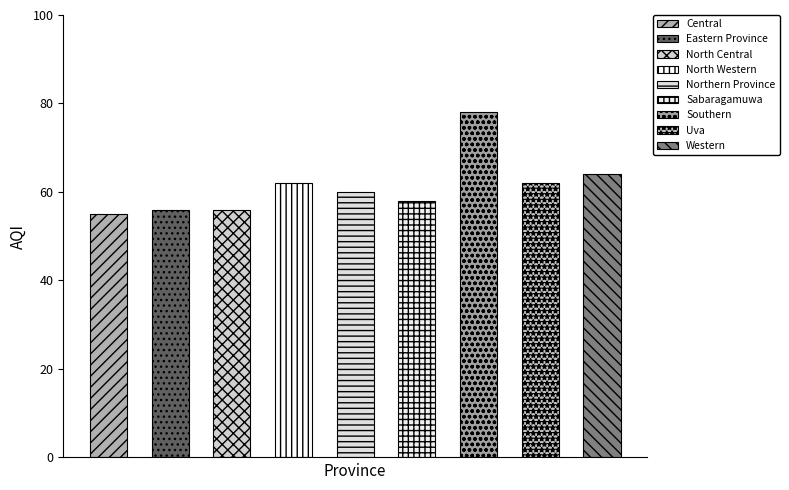

List the labels in order of value, largest first.

Southern, Western, North Western, Uva, Northern Province, Sabaragamuwa, Eastern Province, North Central, Central